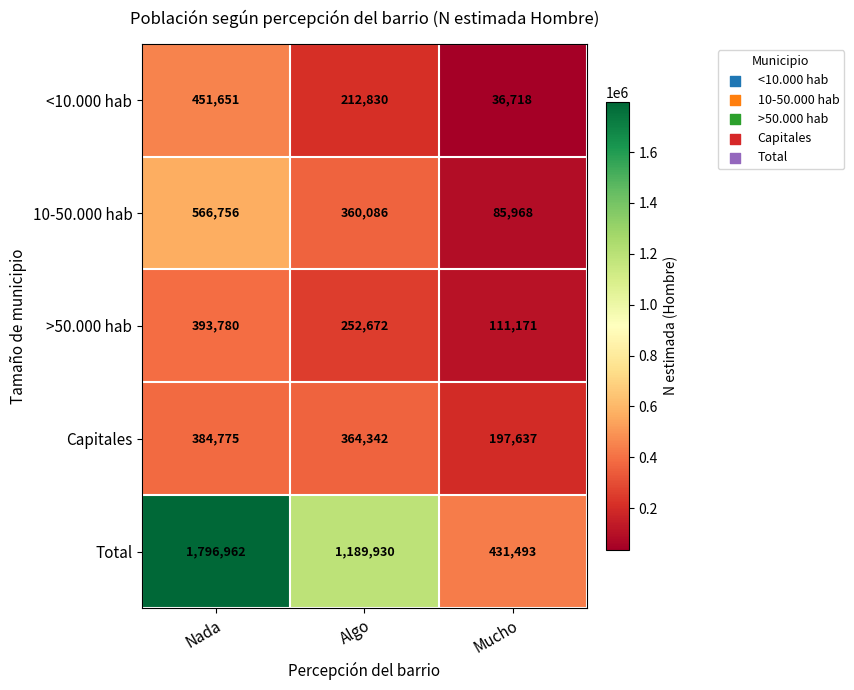

Which series changed the most between Nada and Mucho?

Total